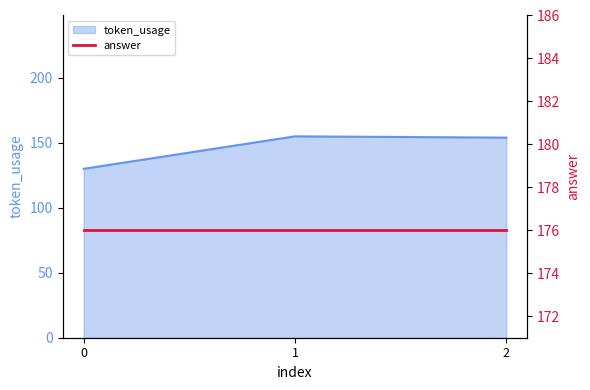

What is the ratio of the value at 1 to the value at 0?

1.2